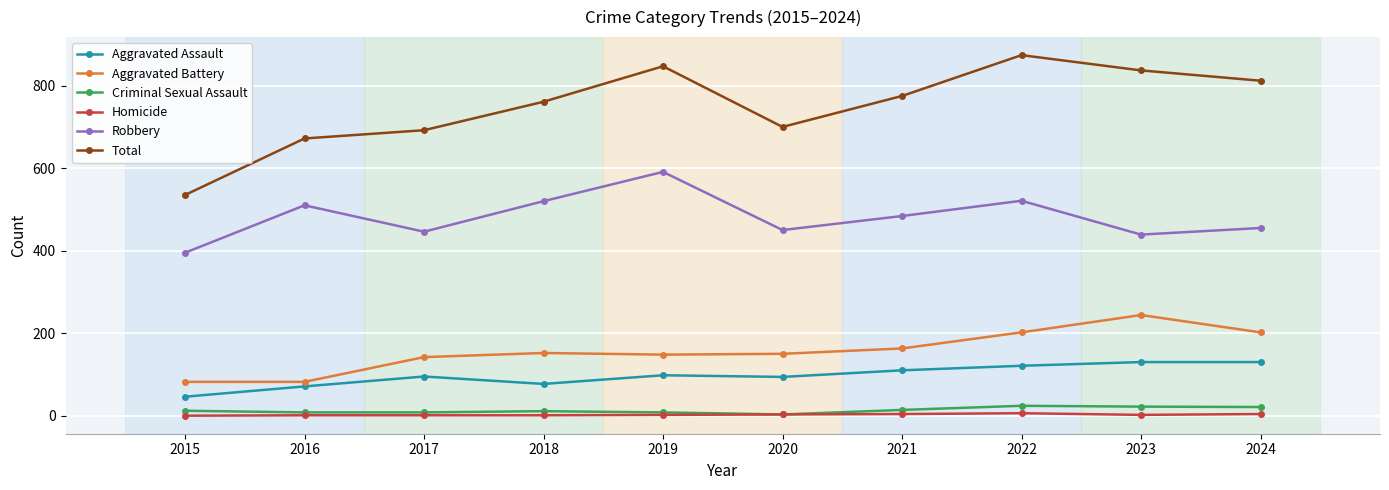

Where does the Robbery series first go above 484?

2016